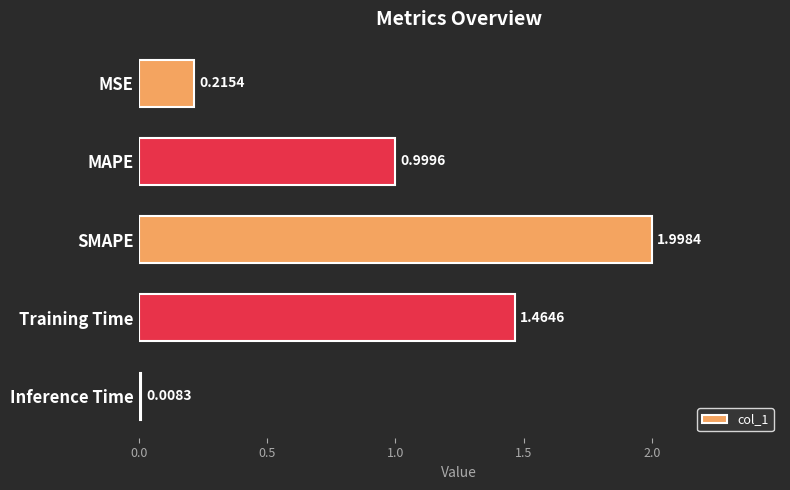

How many bars are there in total?

5